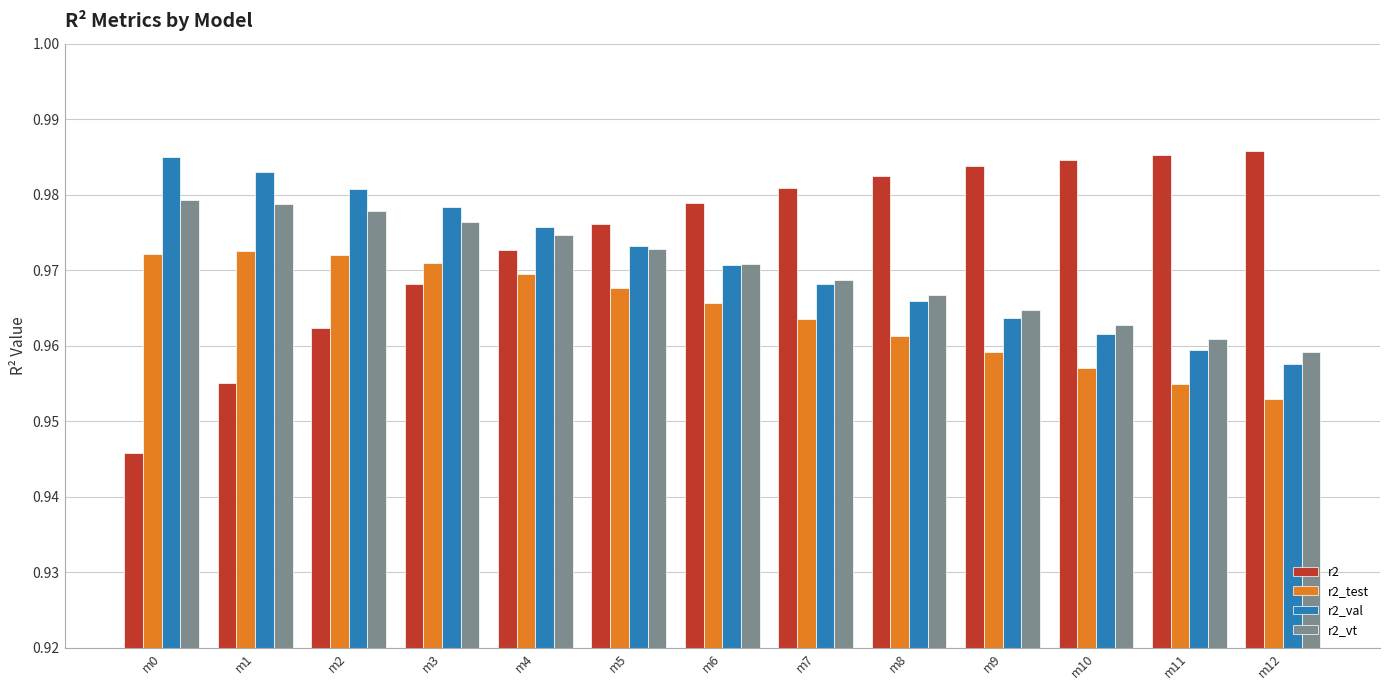

What are all the series names shown in the legend?

r2, r2_test, r2_val, r2_vt